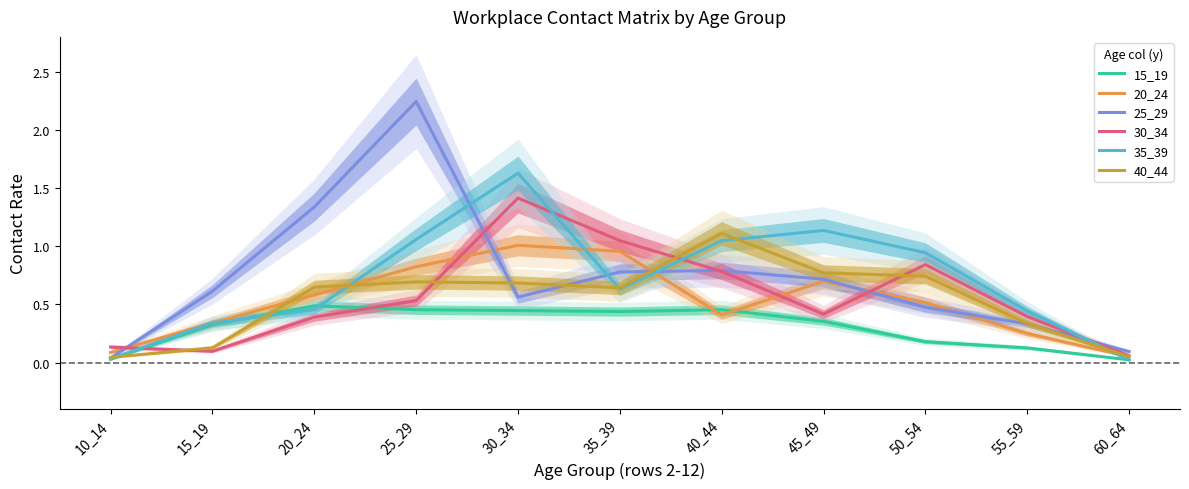

In 15_19, how many points are lower than both neighbors (excluding endpoints)?

1